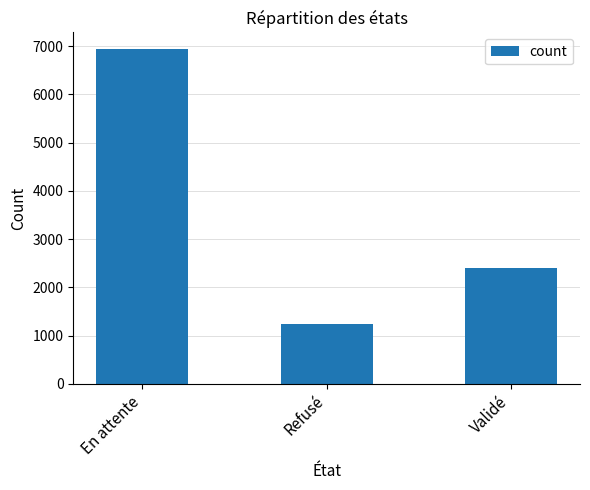

The chart shows a value of 1785 at Refusé. True or false?

False